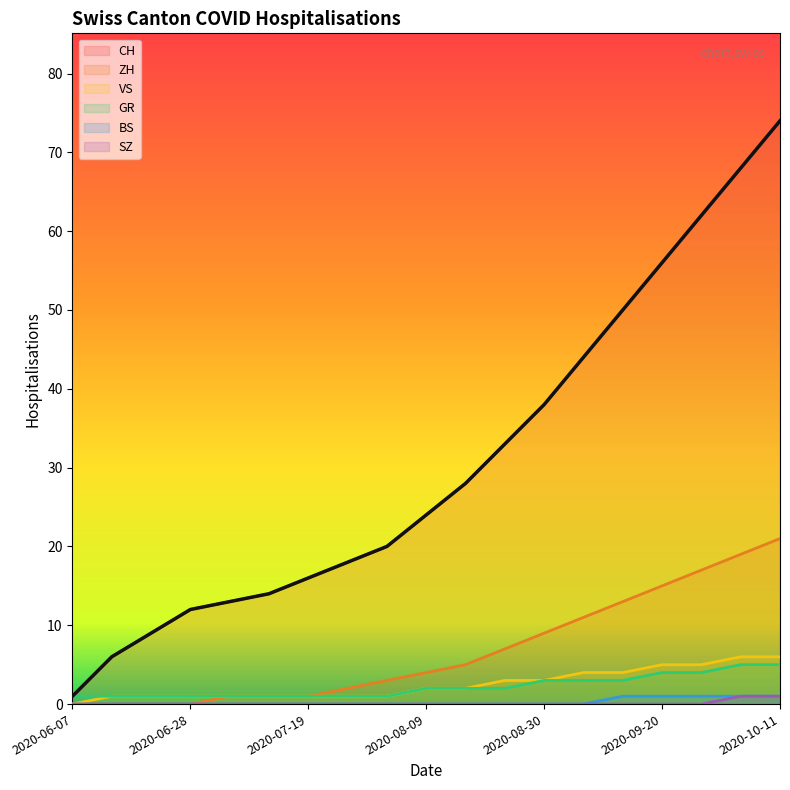

Rank the series at 2020-08-16 from highest to lowest value.

CH, ZH, VS, GR, BS, SZ